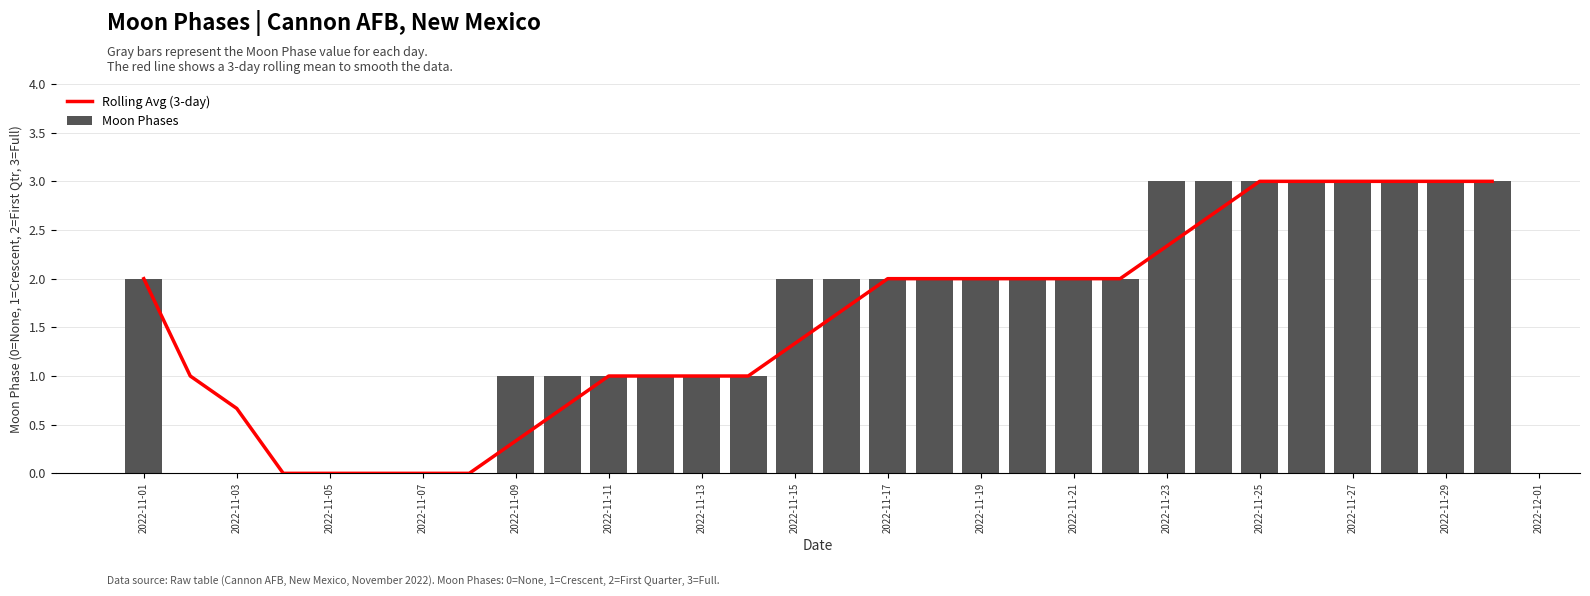

What is the sum of all Moon Phases values?

48